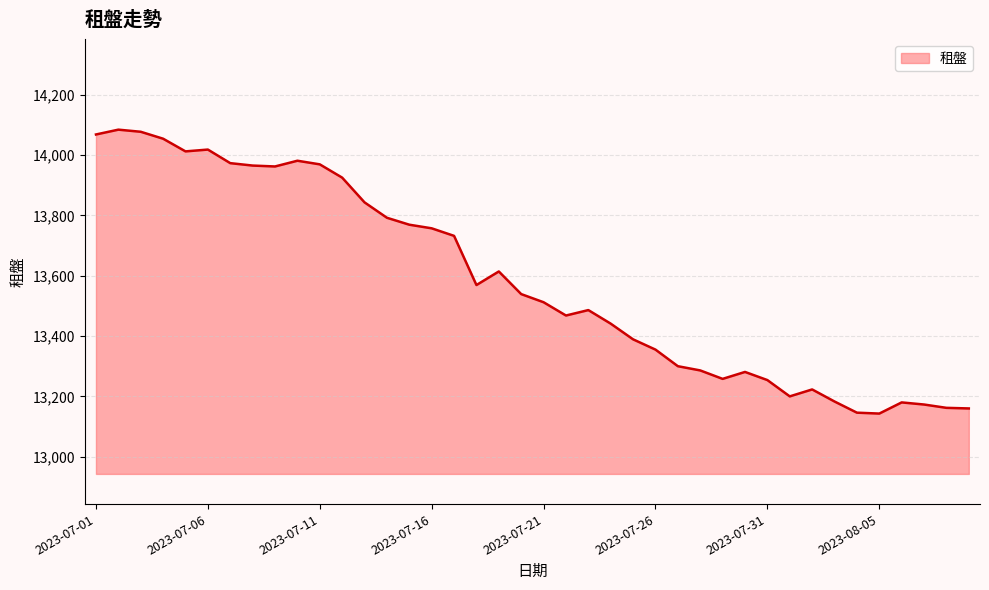

What is the difference between the maximum and minimum values?

941